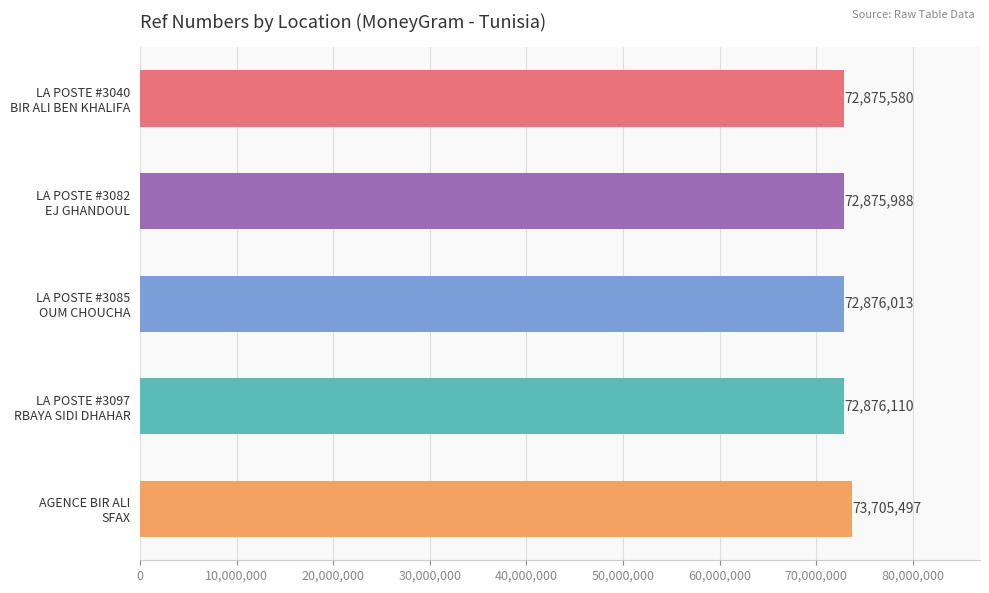

Does the chart contain stacked bars?

No